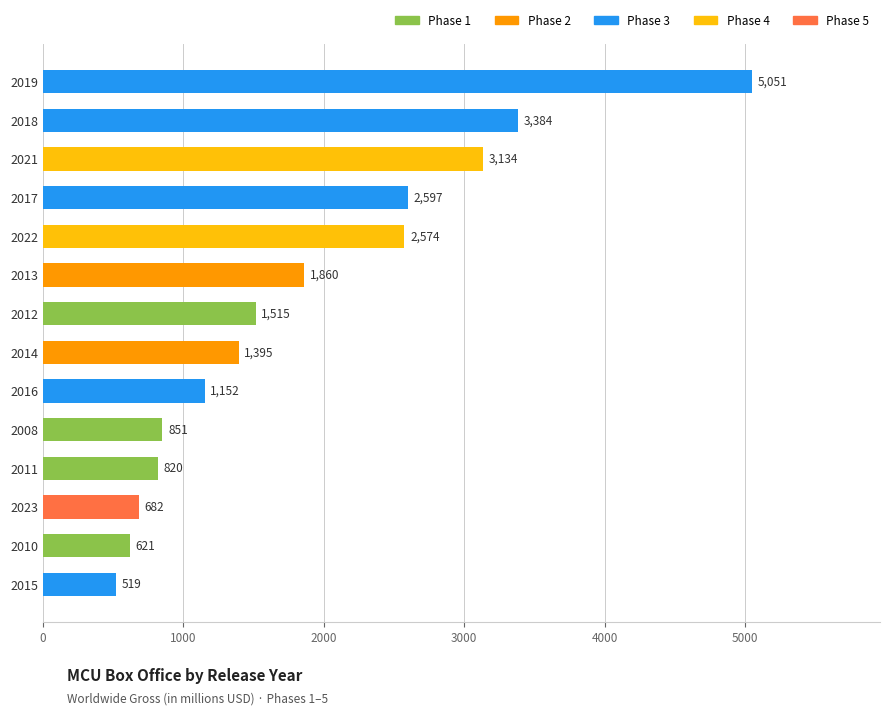

At which category does the chart reach its peak across all series?

2019